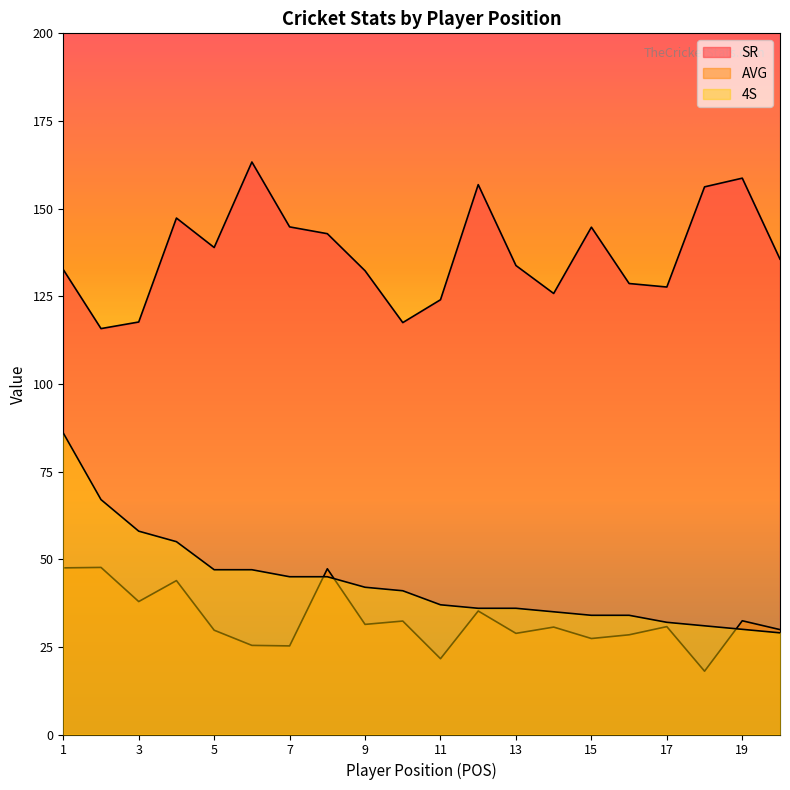

What is the spread (max minus min) of values at 17?

96.9